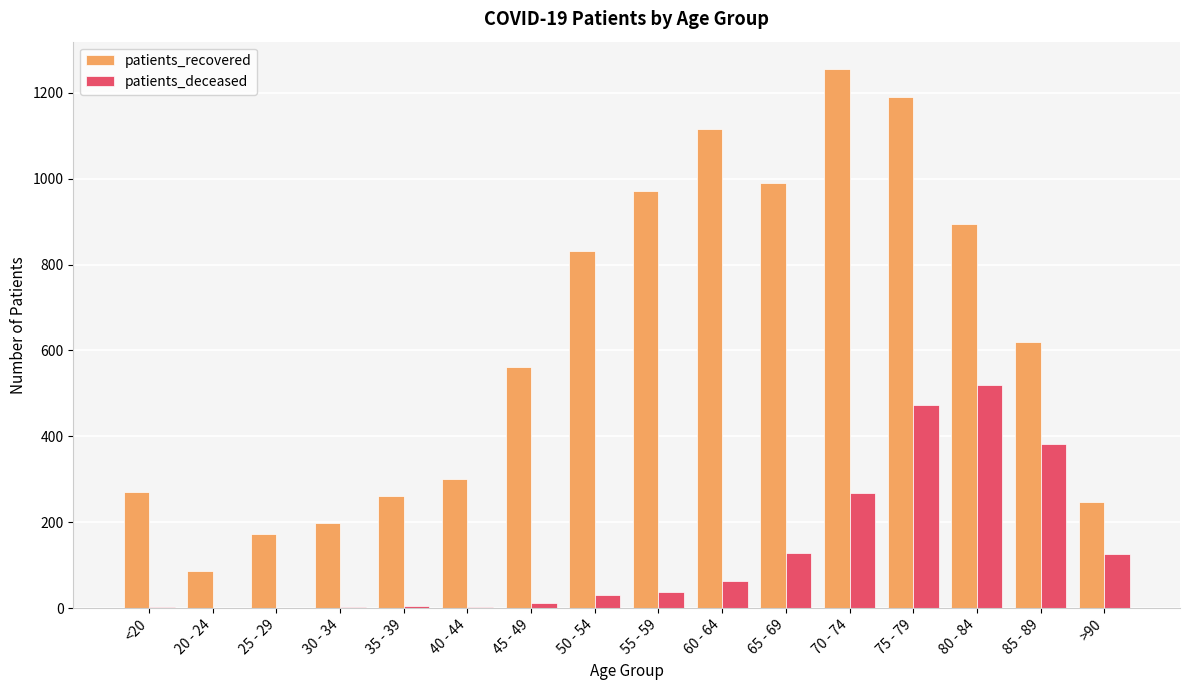

What is the difference between the patients_recovered values at 70 - 74 and 35 - 39?

995